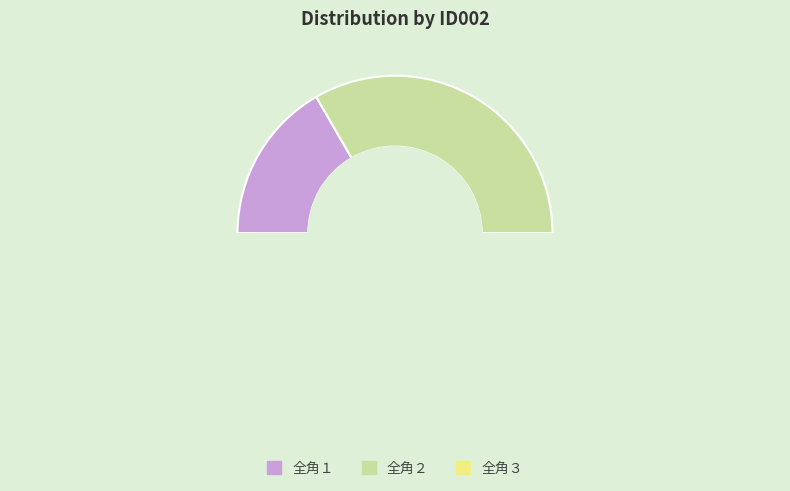

Do 全角３ and 全角２ together represent more than half of the pie?

Yes